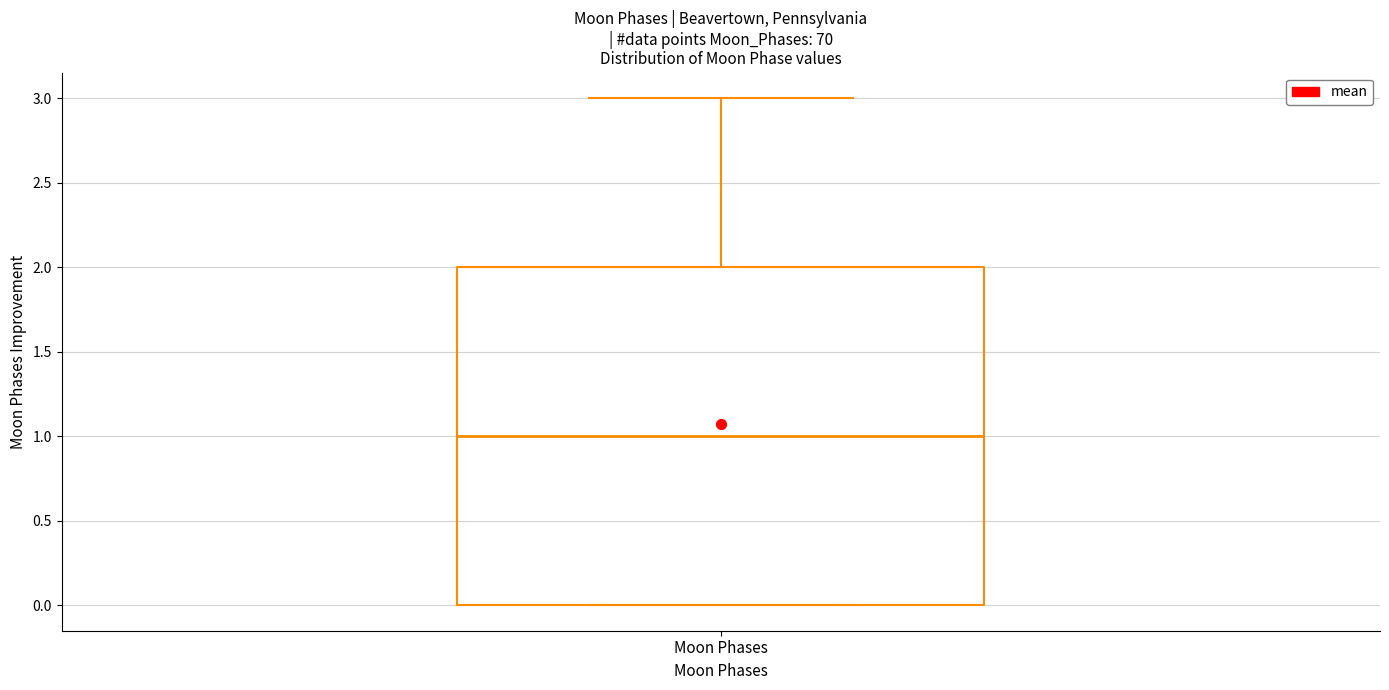

Read this box plot against the y-axis: the position of the median line, the range covered by the box, and the ends of both whiskers. The values are not printed on the chart, so give them approximately, as read against the axis.

median 1, box 0 to 2, whiskers 0 to 3